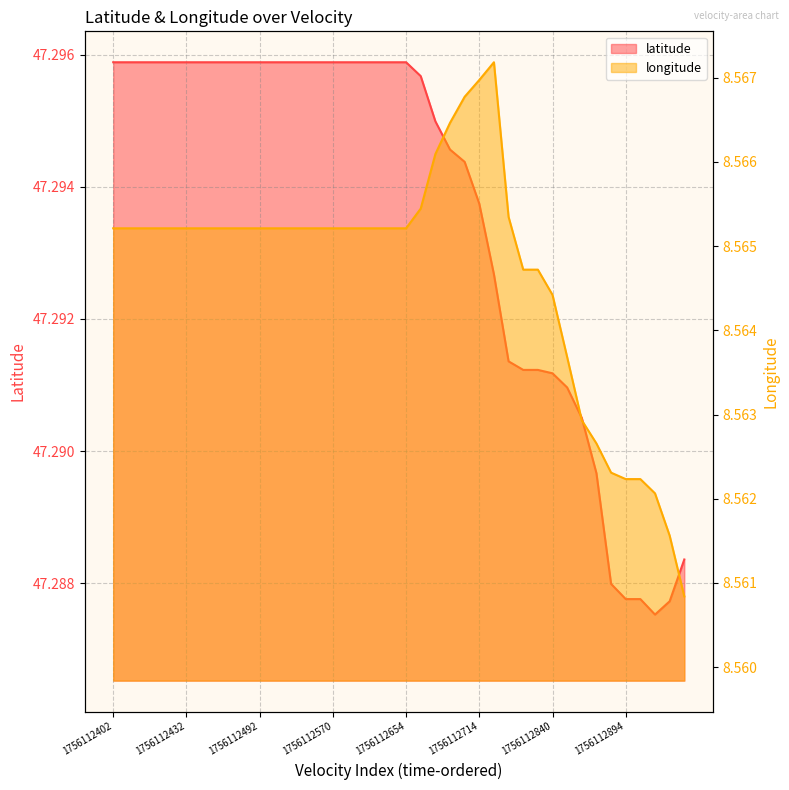

Which category has the highest value in the longitude series?

26